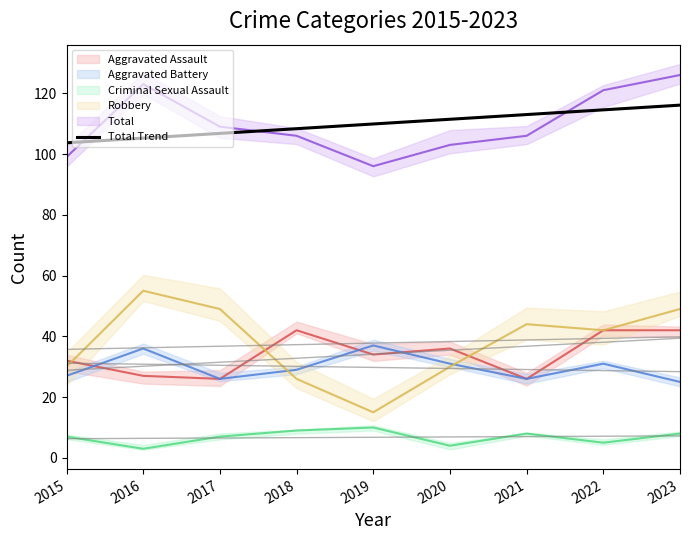

Is it true that the value at 2017 is 106.8?

True